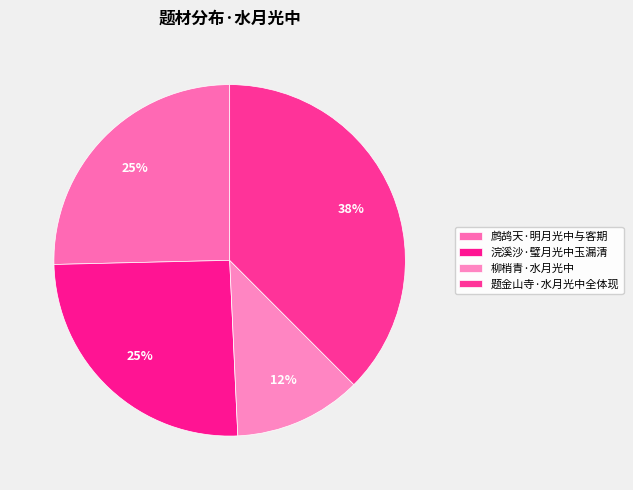

Rank the categories by value from highest to lowest.

题金山寺·水月光中全体现, 鹧鸪天·明月光中与客期, 浣溪沙·璧月光中玉漏清, 柳梢青·水月光中